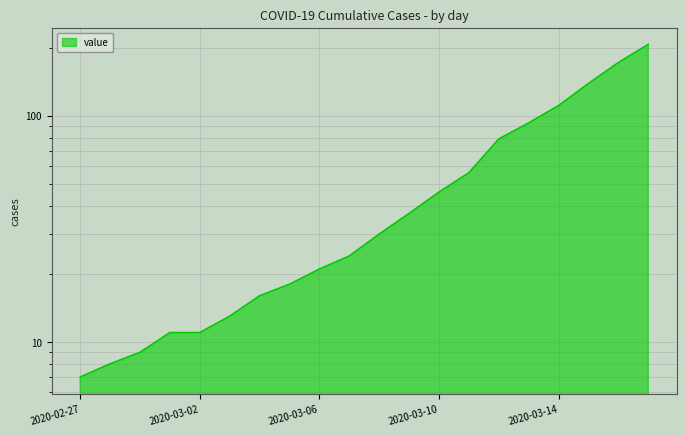

What is the change in value from 2020-03-06 to 2020-03-17?

+186